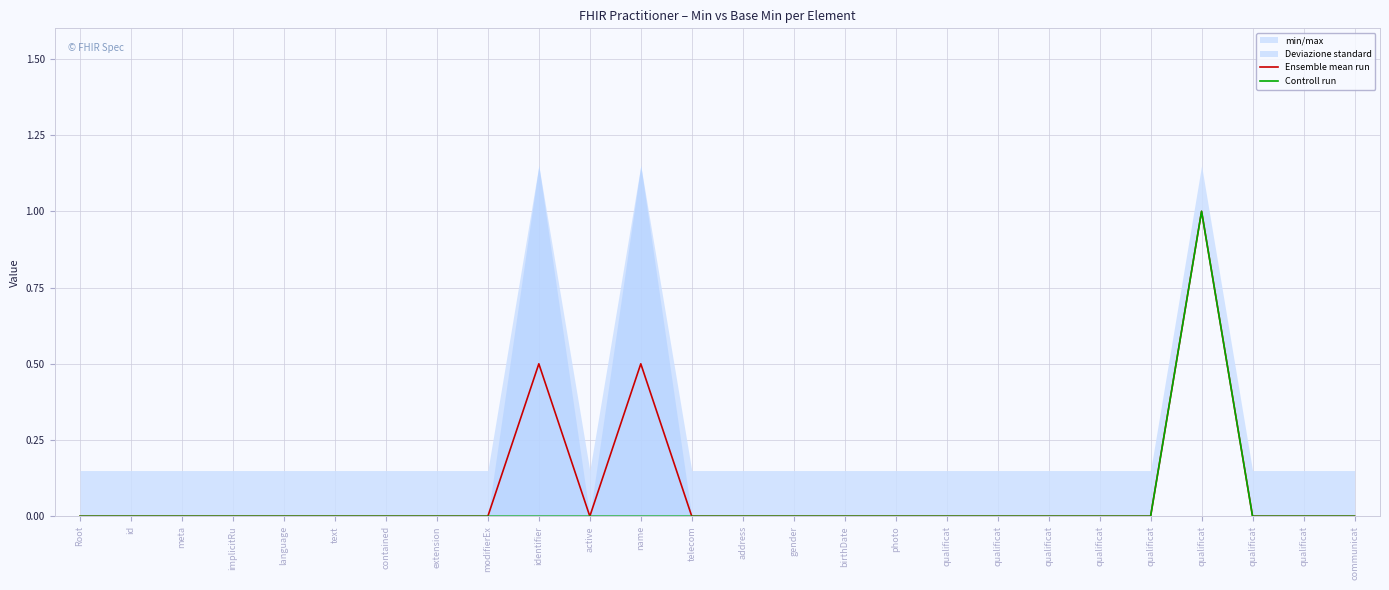

True or false: Ensemble mean run and Controll run cross at least once.

False